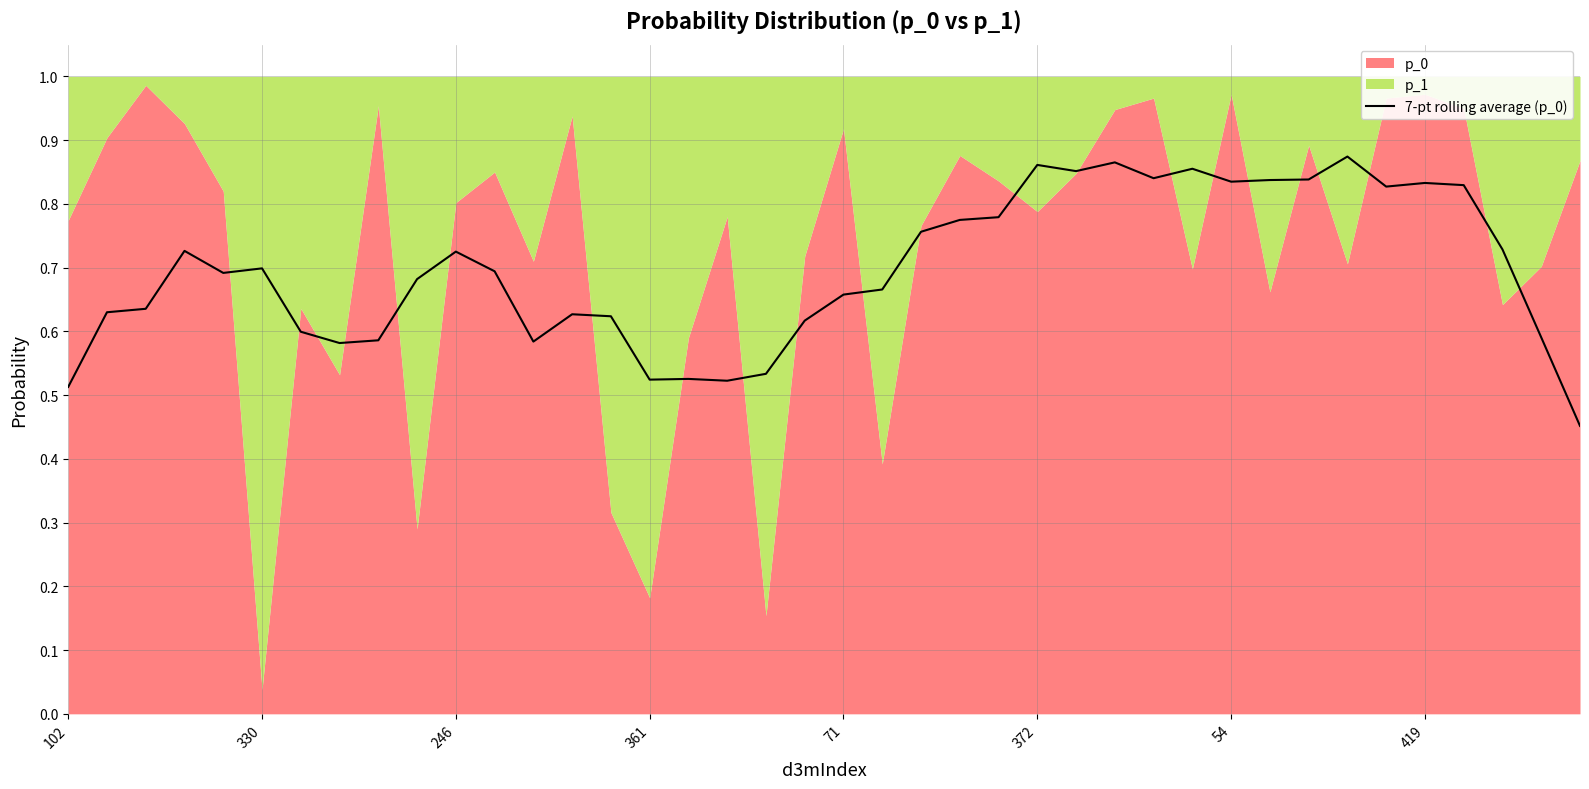

What is the label of the 29th point from the left?

28